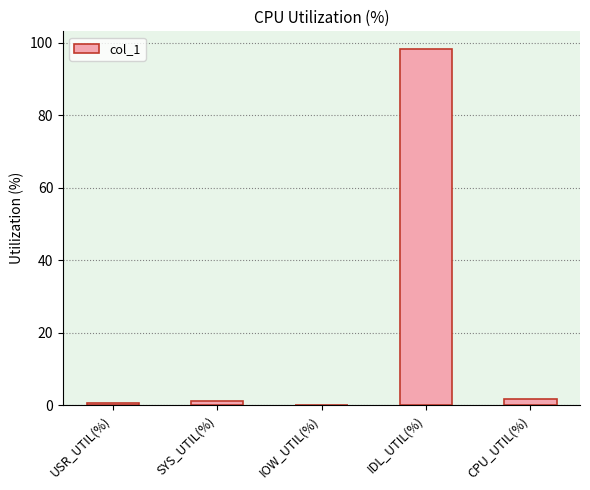

The chart shows a value of 0.0 at IOW_UTIL(%). True or false?

True